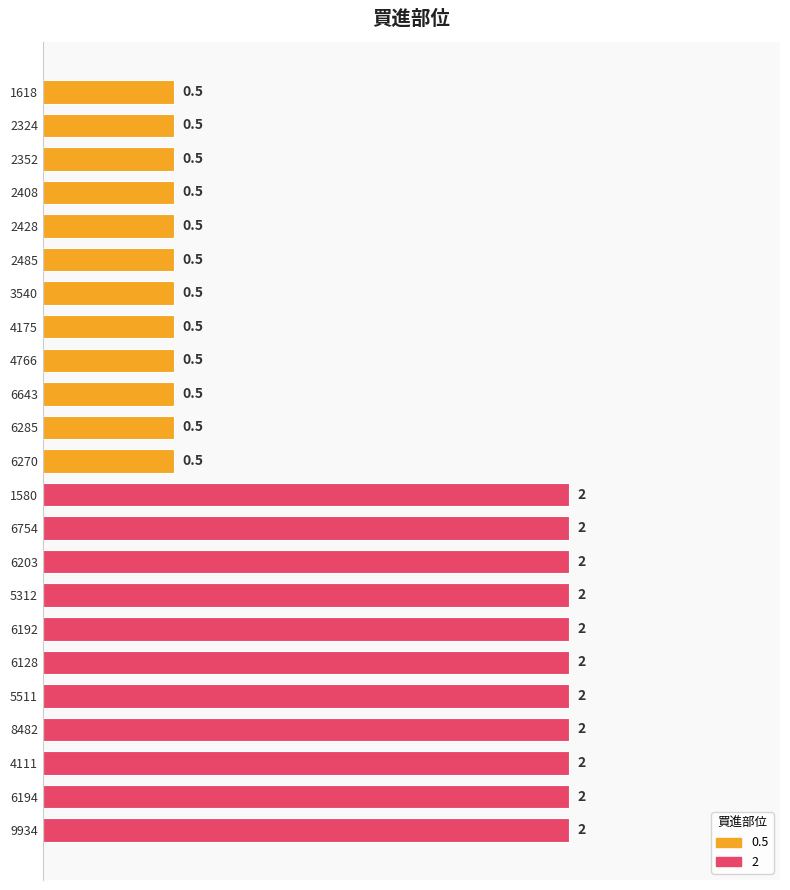

What value does the data have at 3540?

0.5